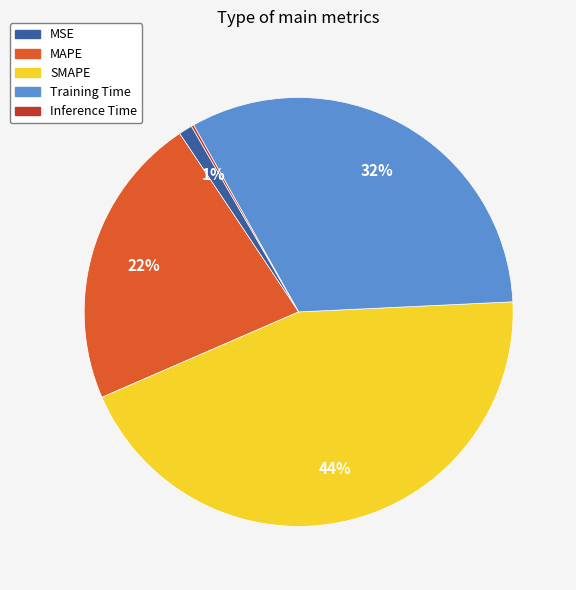

To the nearest percent, what portion does Training Time represent?

32%